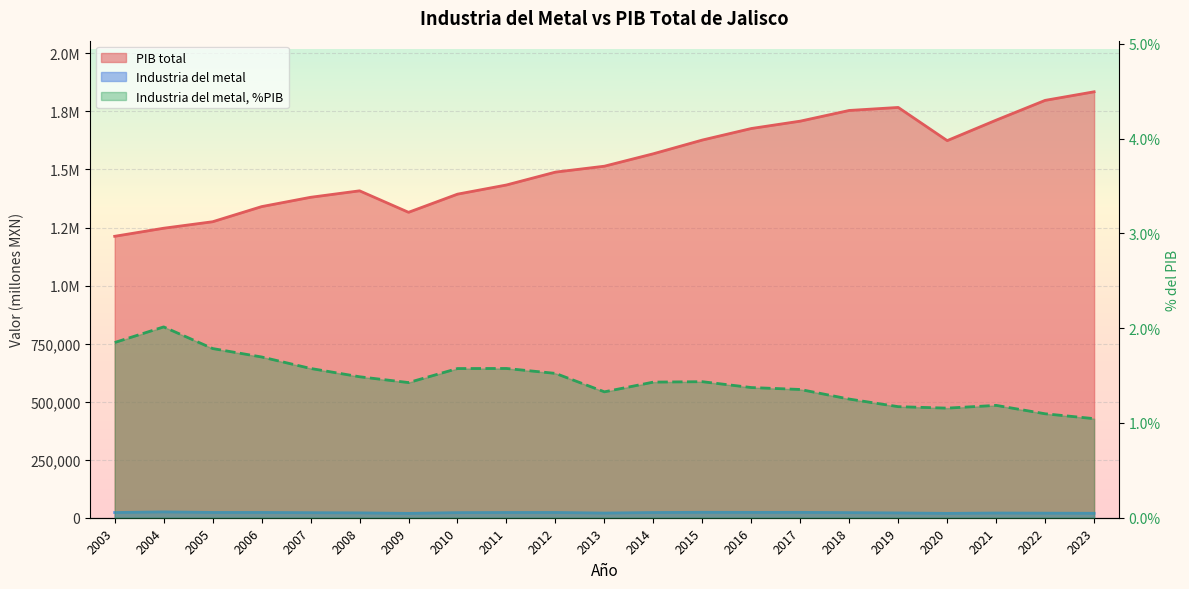

Which series has the largest total across all categories?

PIB total